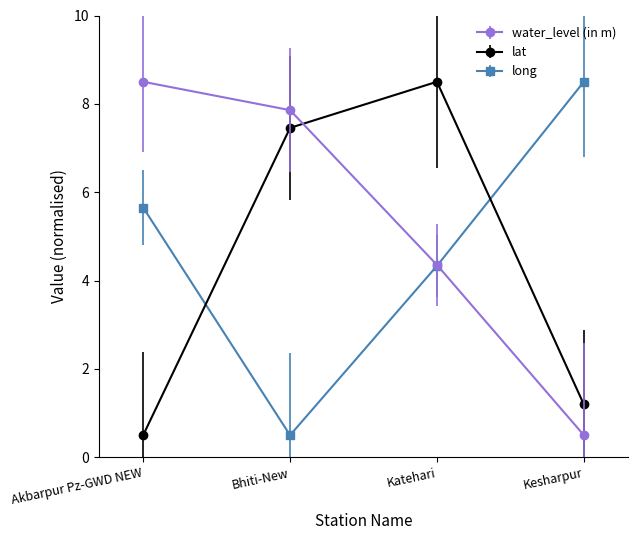

What is the spread (max minus min) of values at Bhiti-New?

7.4